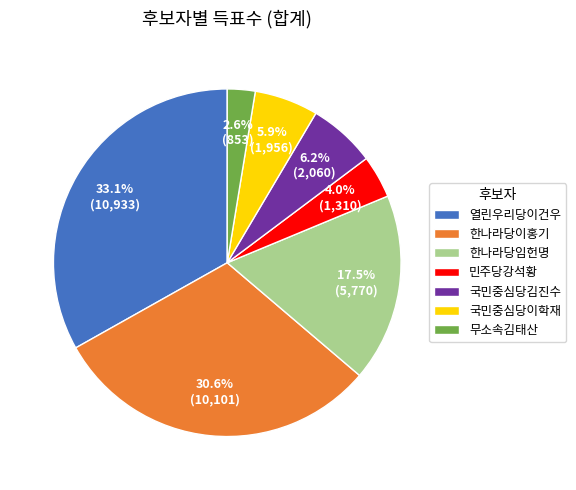

Count the number of slices in the pie.

7